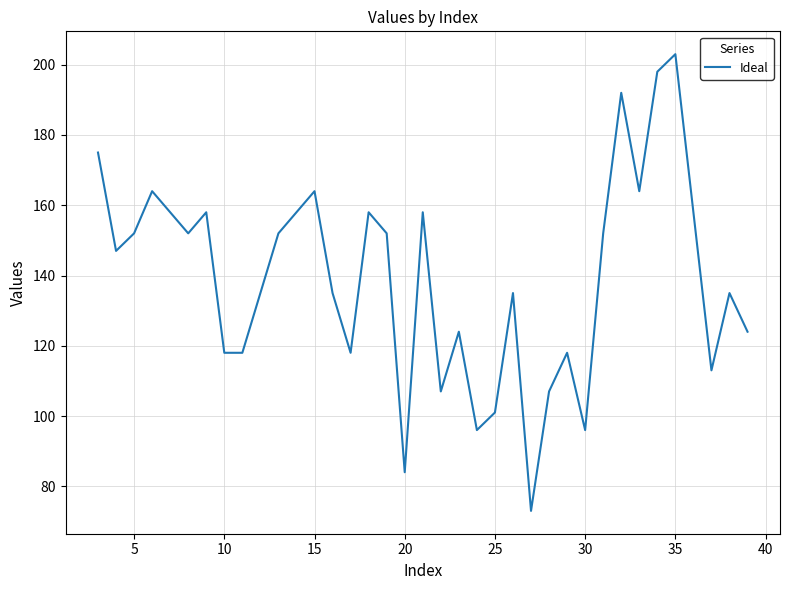

What is the minimum value shown in the chart?

73